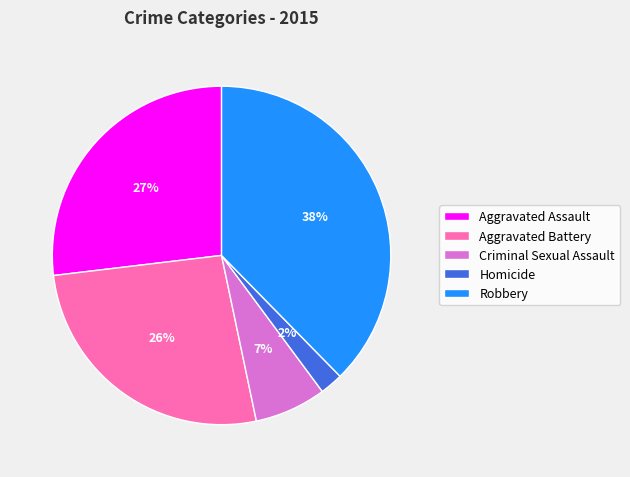

To the nearest percent, what percentage of the pie is Criminal Sexual Assault?

7%